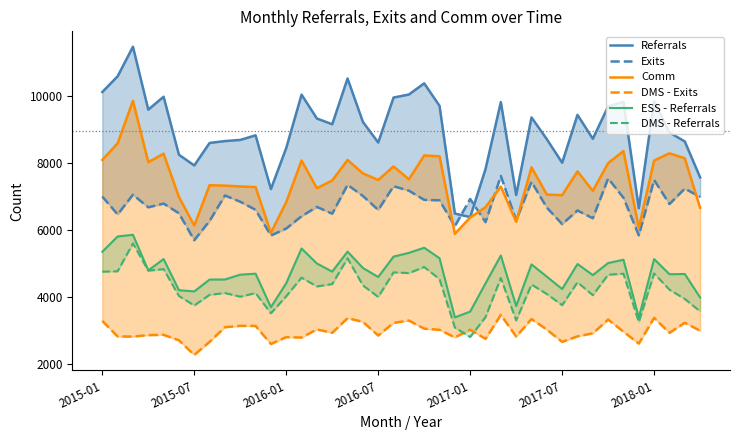

True or false: Referrals and DMS - Exits intersect in this chart.

False